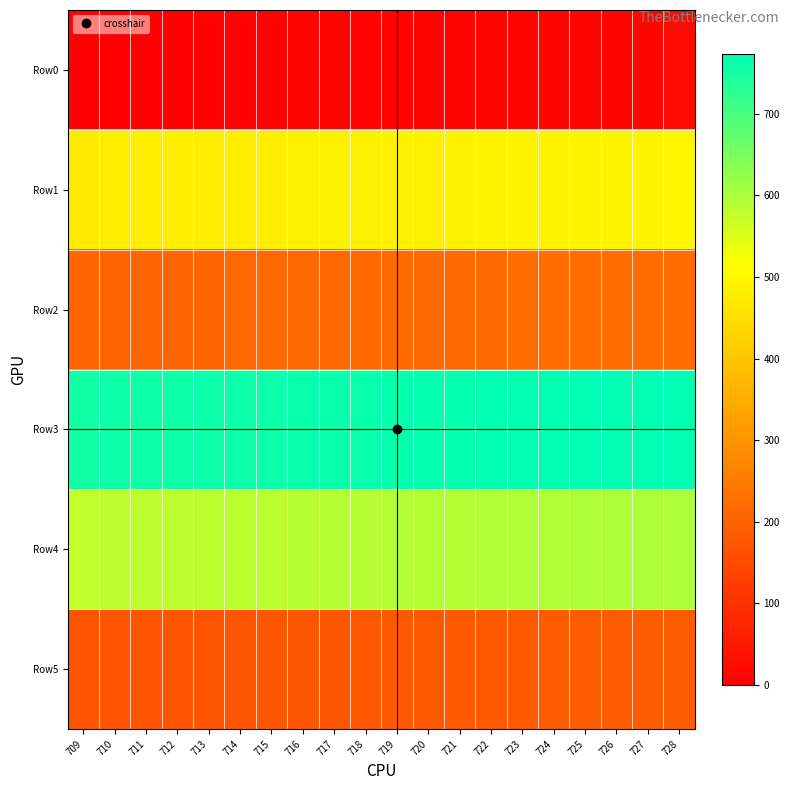

Which series has the widest spread of values?

Row0